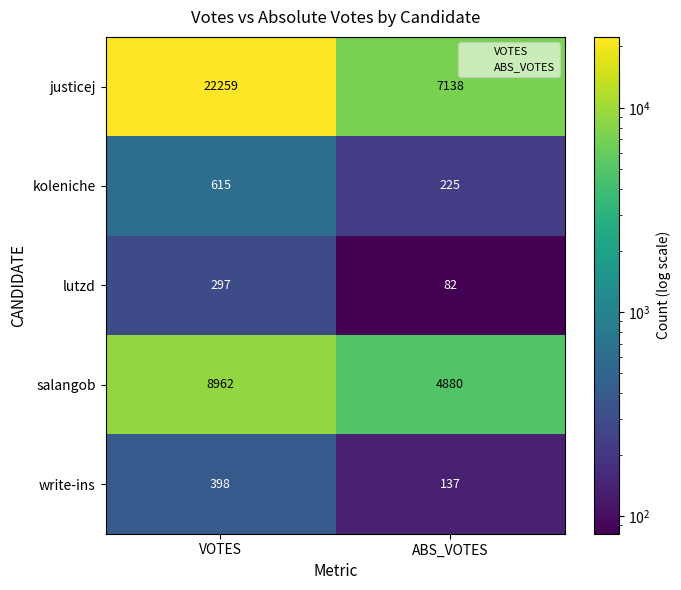

Which series has the largest range (max minus min)?

justicej